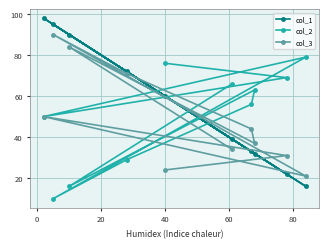

List the series in order of their peak value, lowest first.

col_2, col_3, col_1